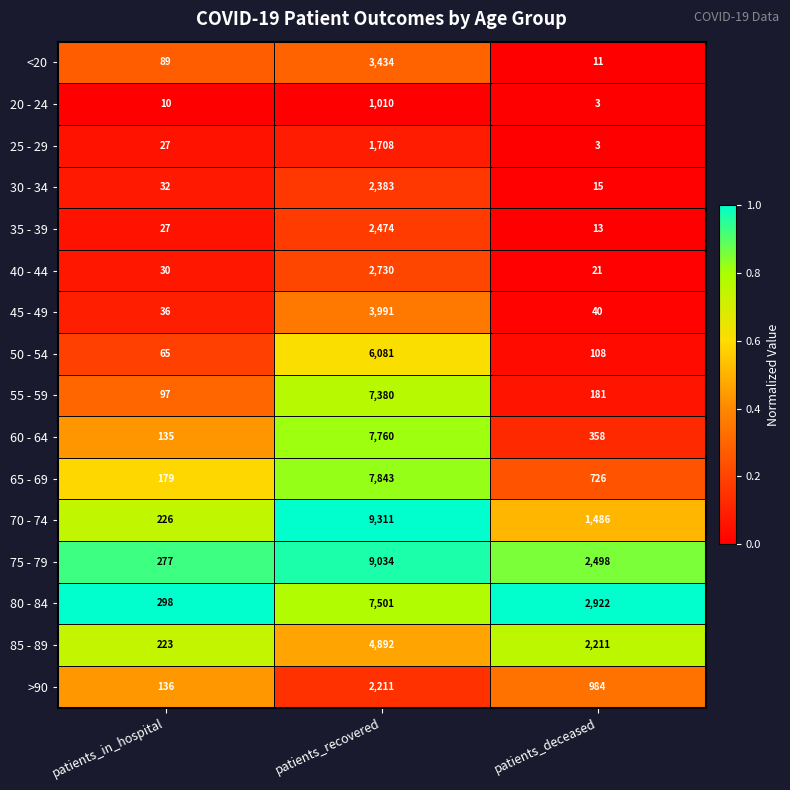

What is the sum of the 75 - 79 values at patients_in_hospital and patients_deceased?

2775